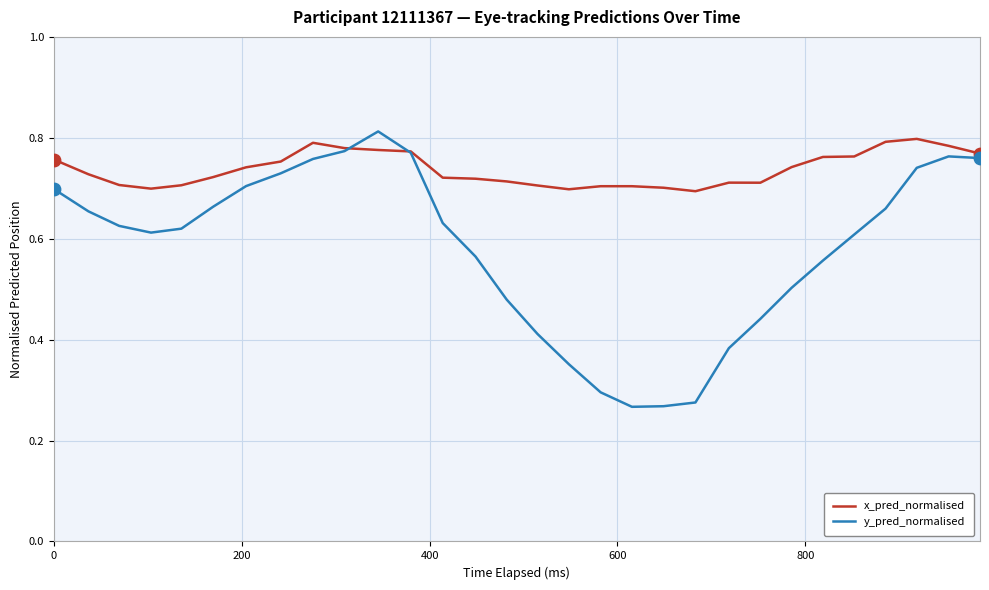

What are all the series names shown in the legend?

x_pred_normalised, y_pred_normalised